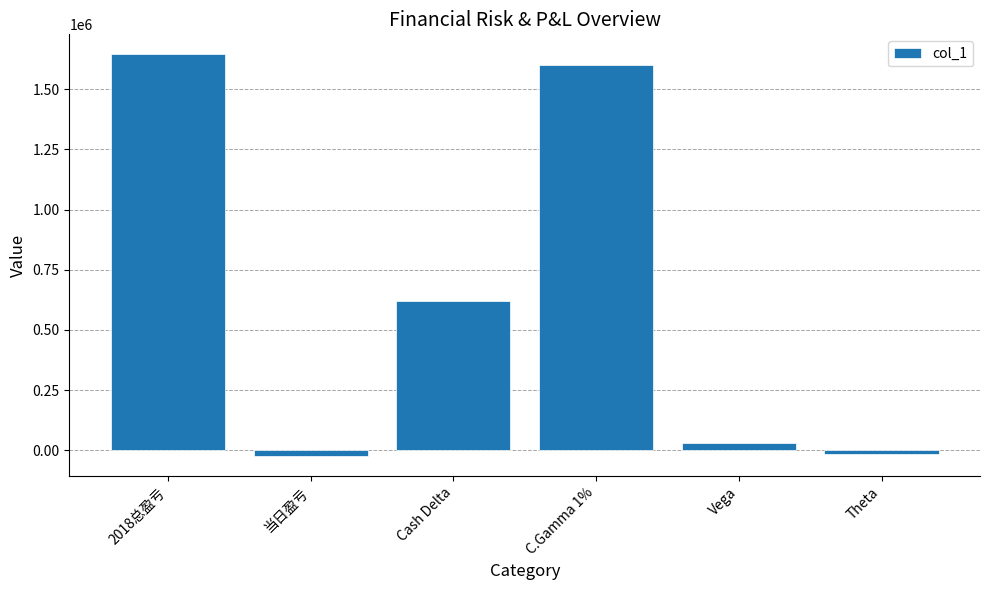

Reading left to right, what are all the values shown in this chart?

2018总盈亏=1645221	当日盈亏=-24590	Cash Delta=619875	C.Gamma 1%=1600909	Vega=29897	Theta=-14733